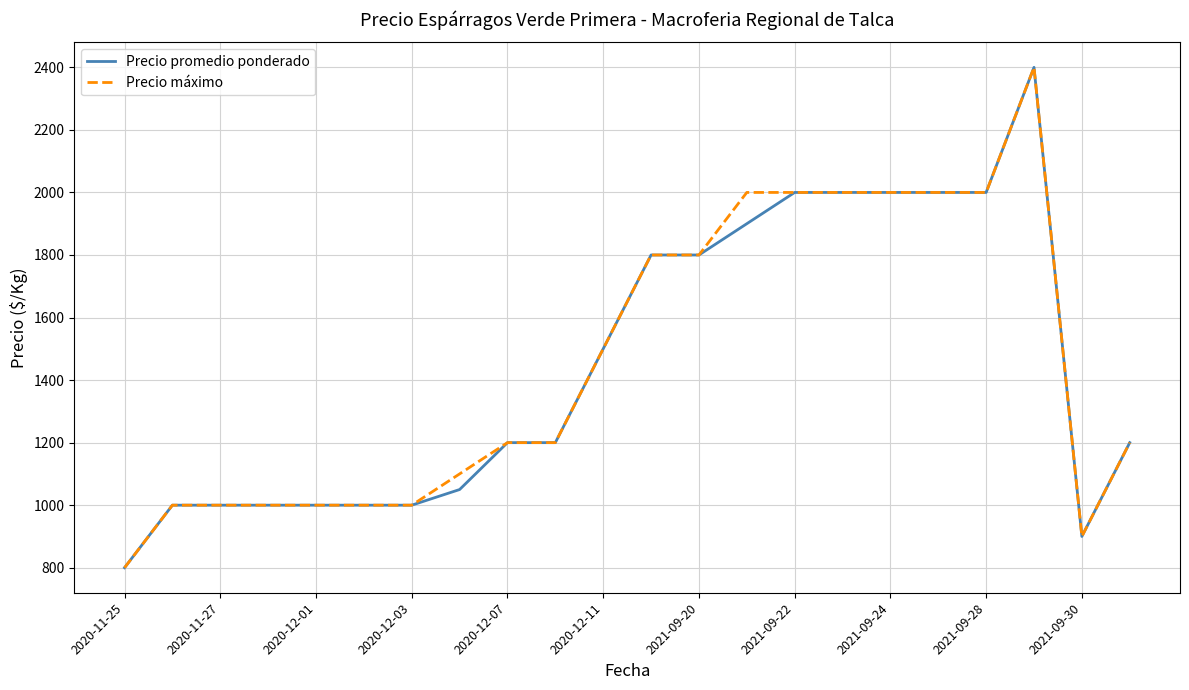

What are all the series names shown in the legend?

Precio promedio ponderado, Precio máximo